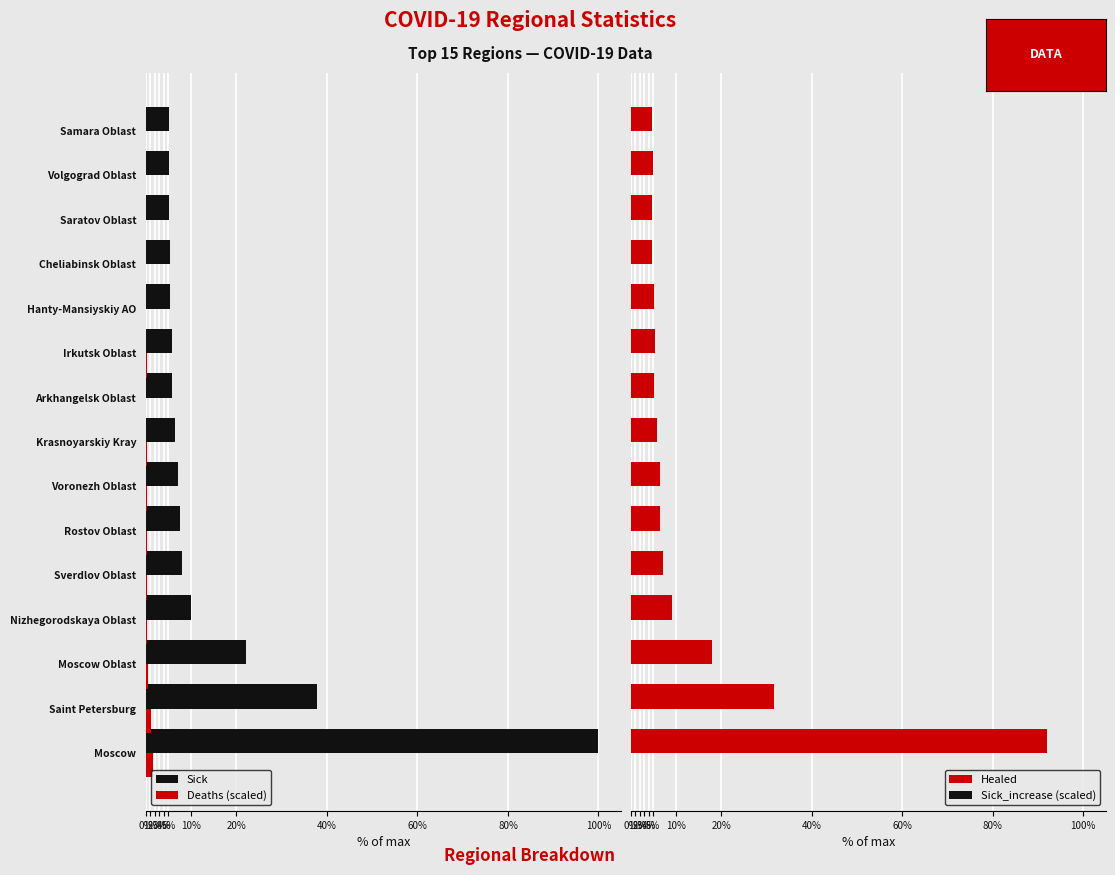

What are all the series names shown in the legend?

Sick, Deaths (scaled), Healed, Sick_increase (scaled)